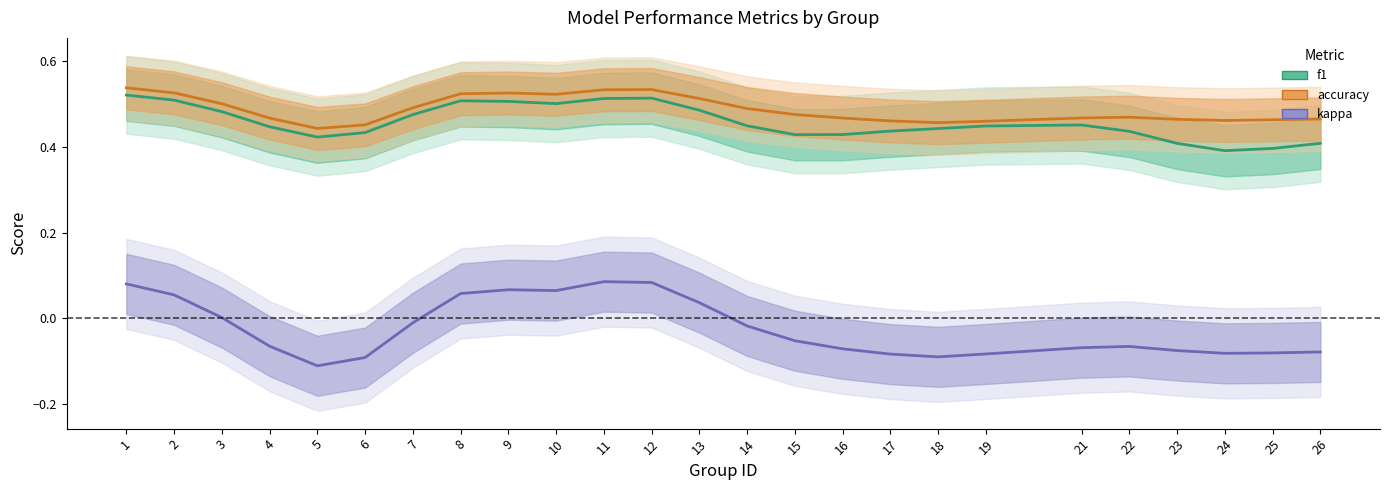

What is the value of the f1 point at the 22nd from the left?

0.4